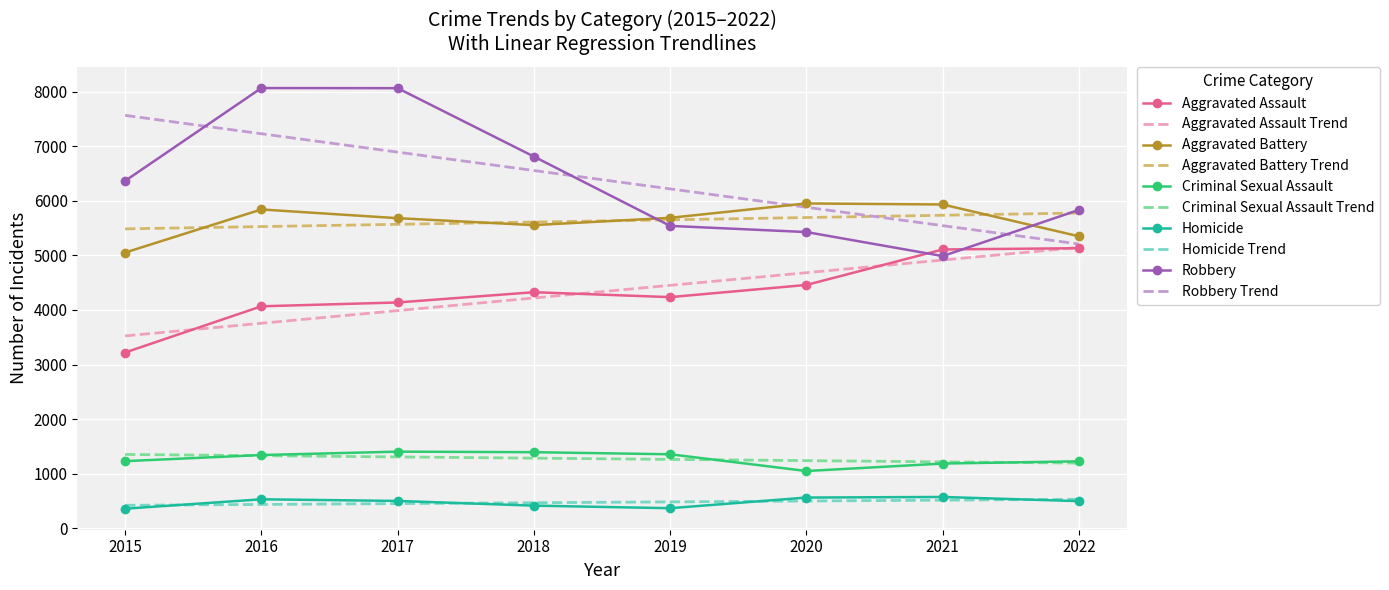

What is the maximum value for Aggravated Battery?

5951.0